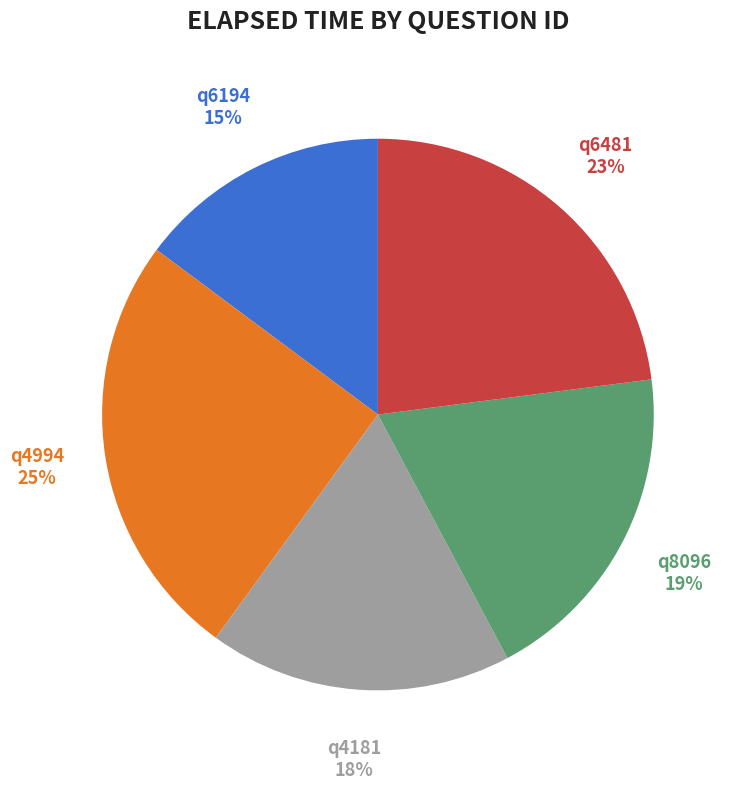

Approximately how many times larger is the value at q6481 compared to q4181?

1.3